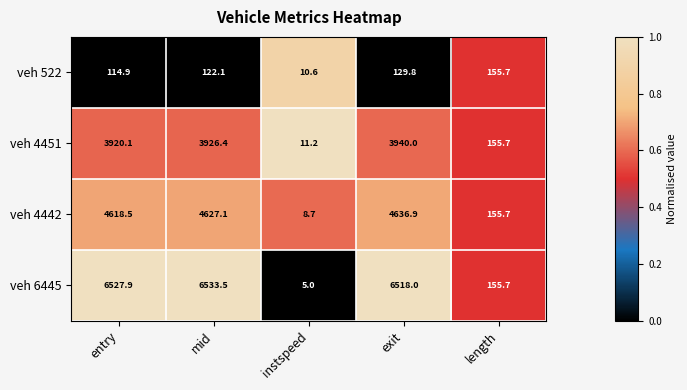

What is the difference between the second highest and minimum values in the veh 4451 series?

3915.2